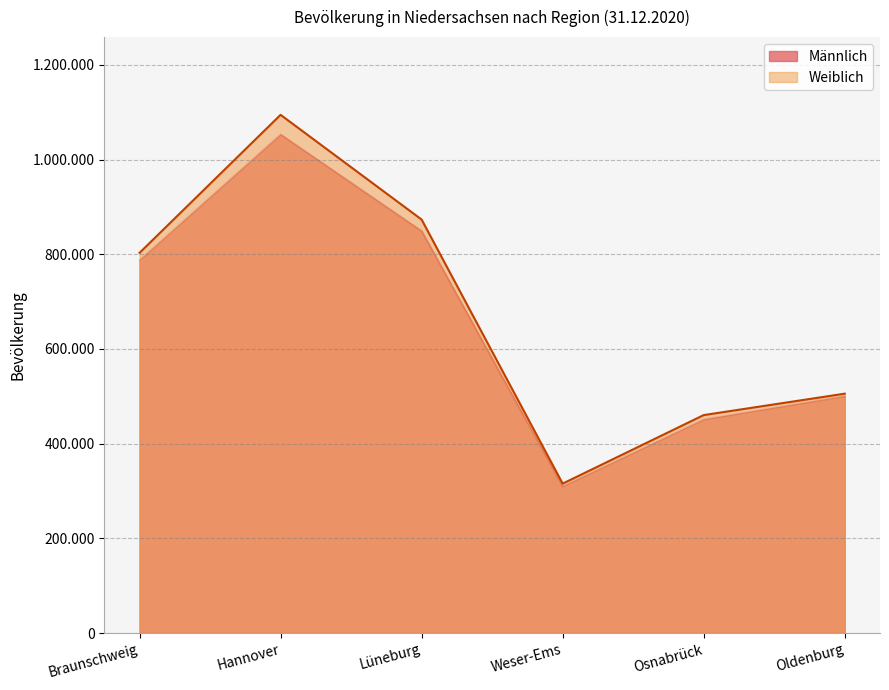

At how many categories does at least one series exceed 674308?

3